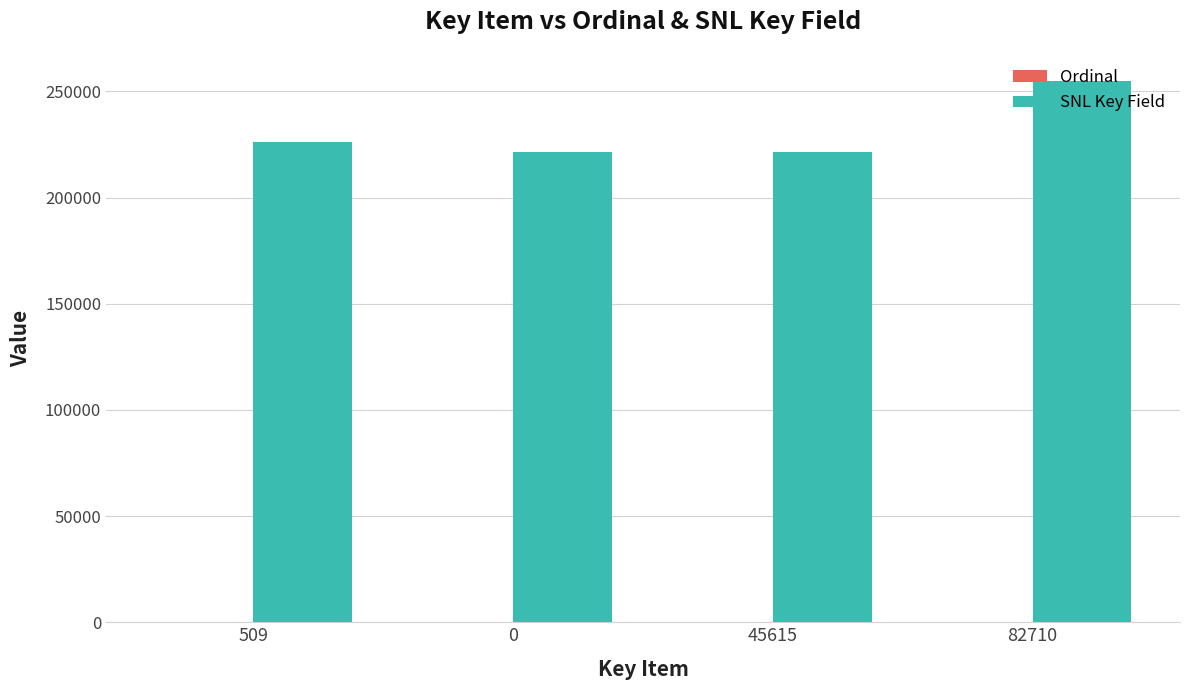

How many series are shown in this chart?

2